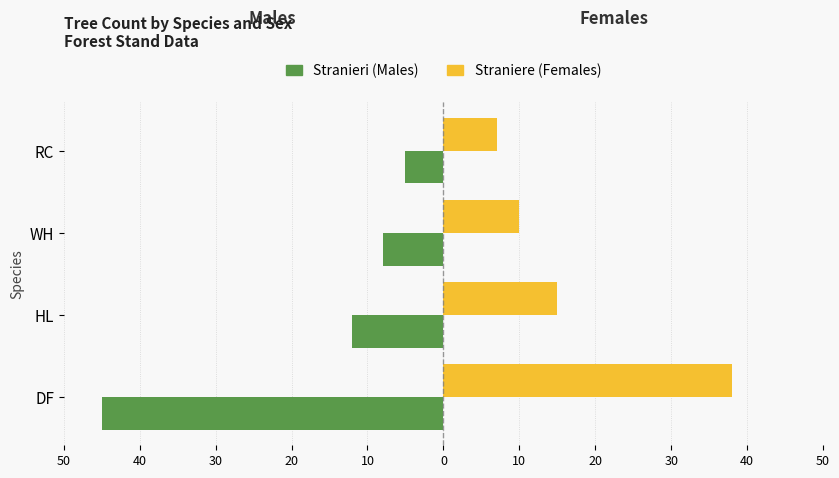

How many bars are there in total?

8